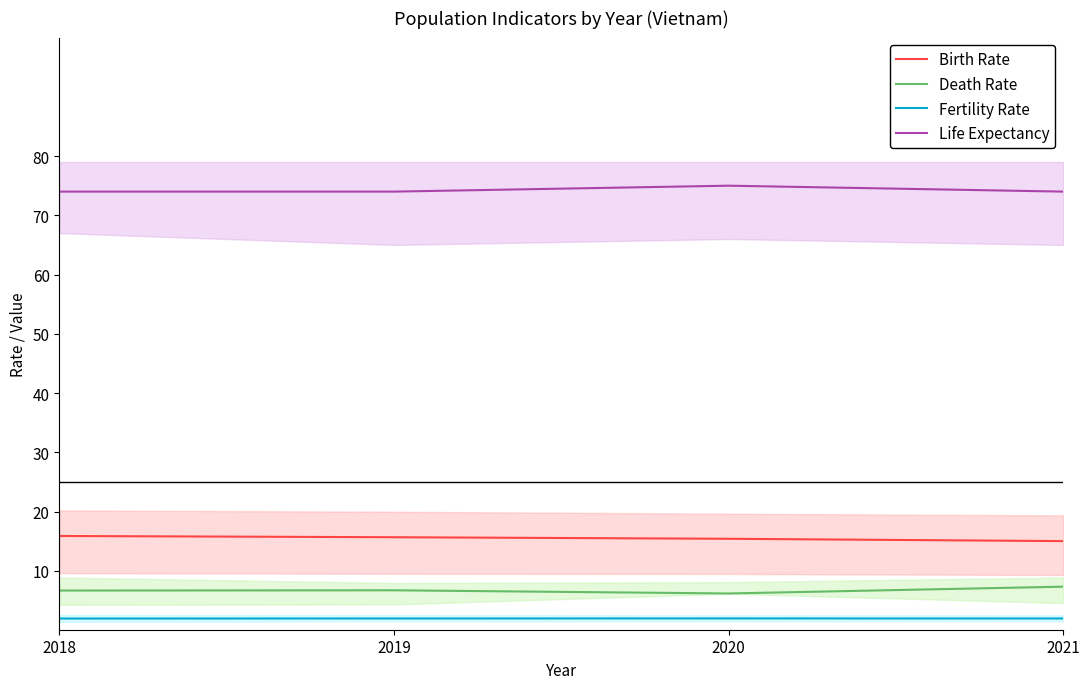

In Fertility Rate, how many points are higher than both neighbors (excluding endpoints)?

1